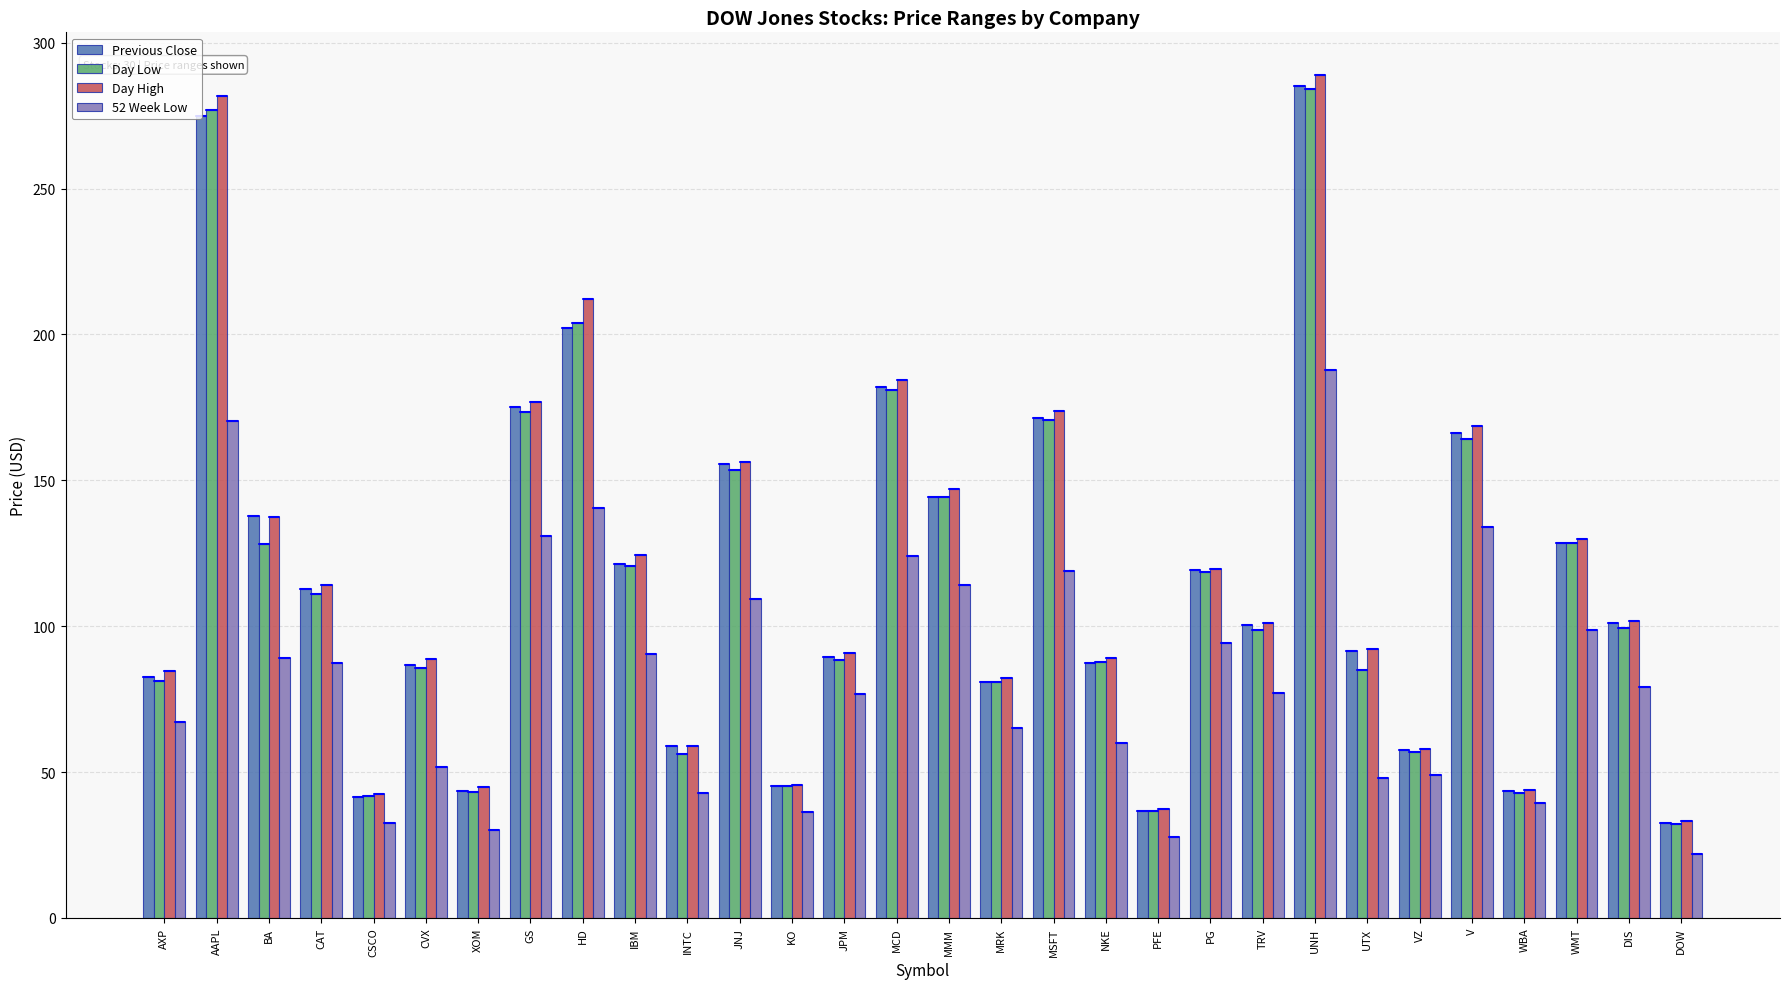

What is the label of the 17th bar from the left?

MRK